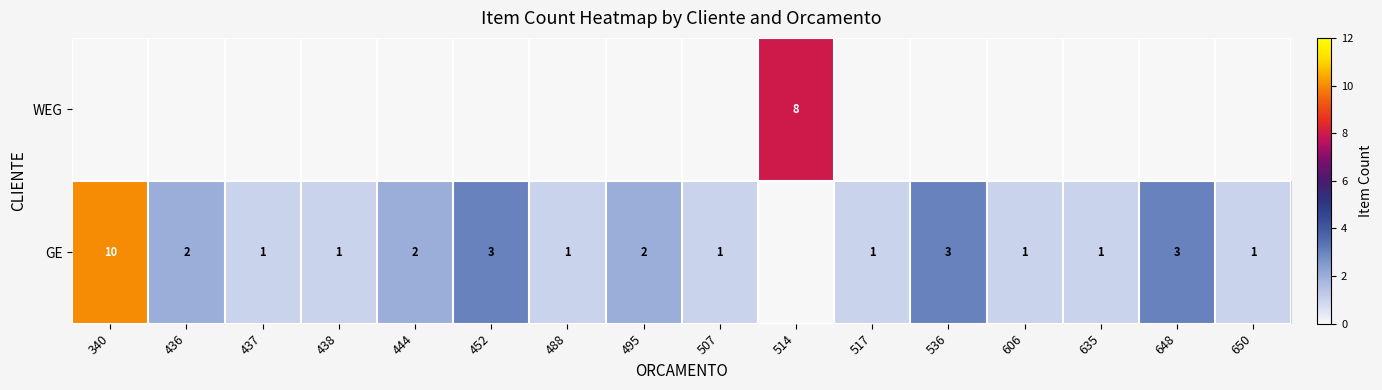

True or false: GE has a value of 0 at 437.

False